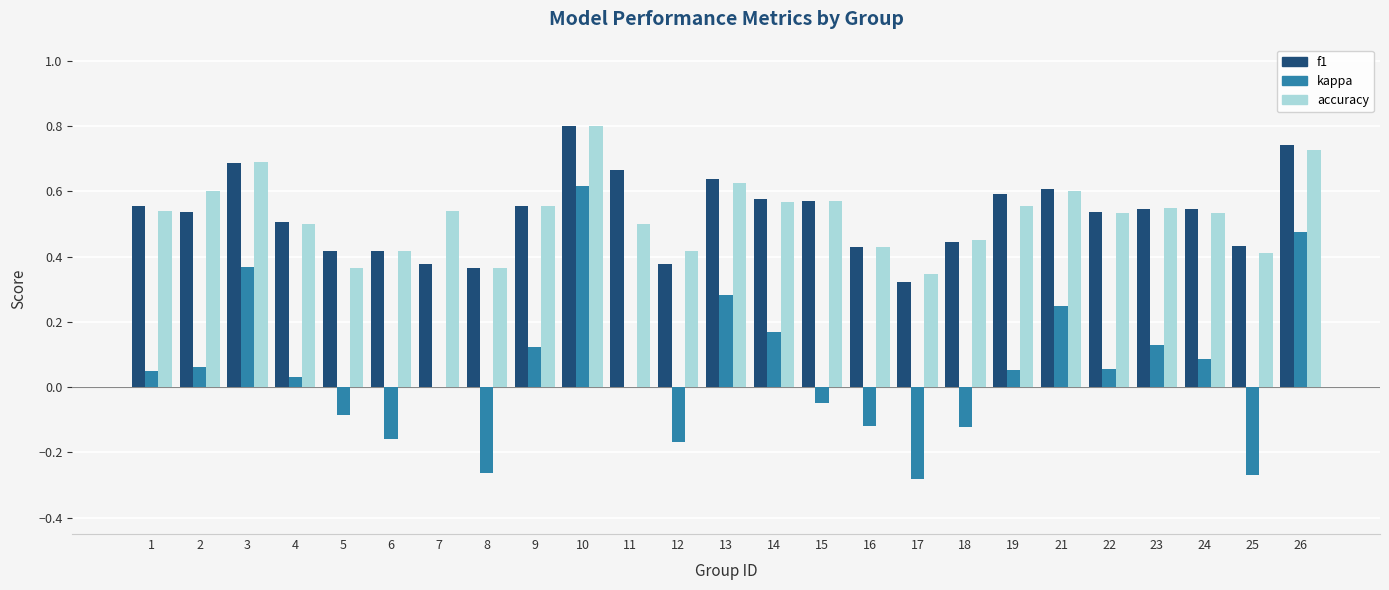

At which category is the sum across all series the highest?

10